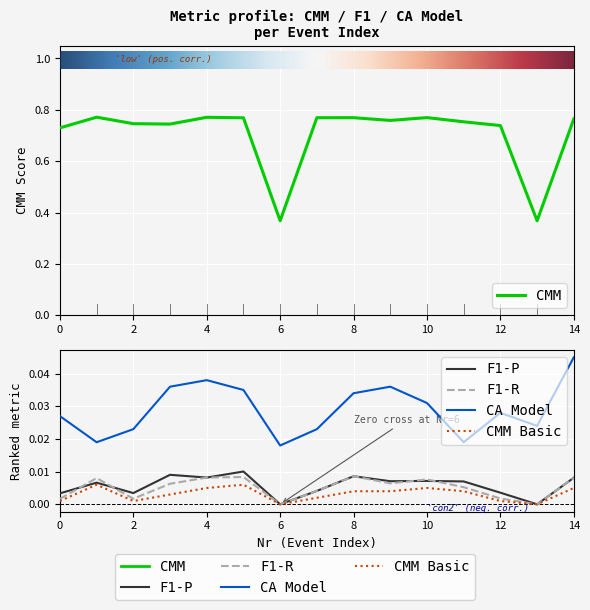

In CMM, how many points are lower than both neighbors (excluding endpoints)?

4